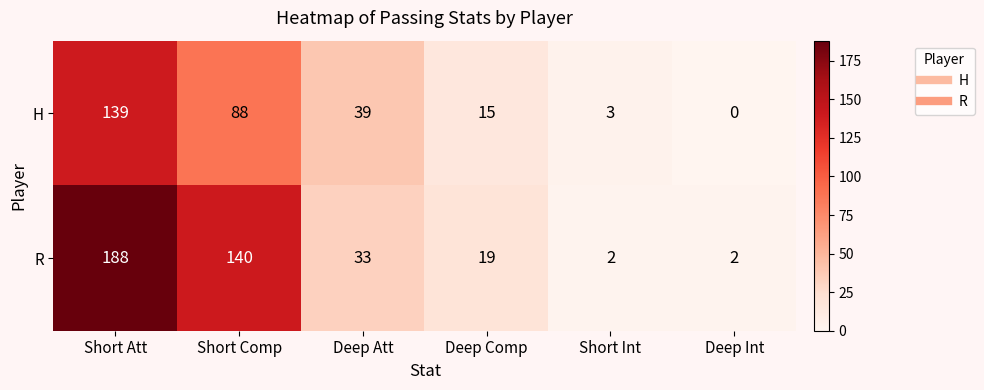

The H series shows 0 at Deep Int. True or false?

True